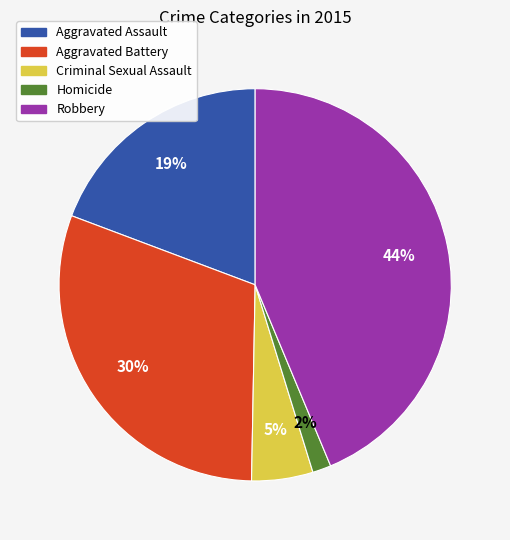

How many segments does this pie chart have?

5